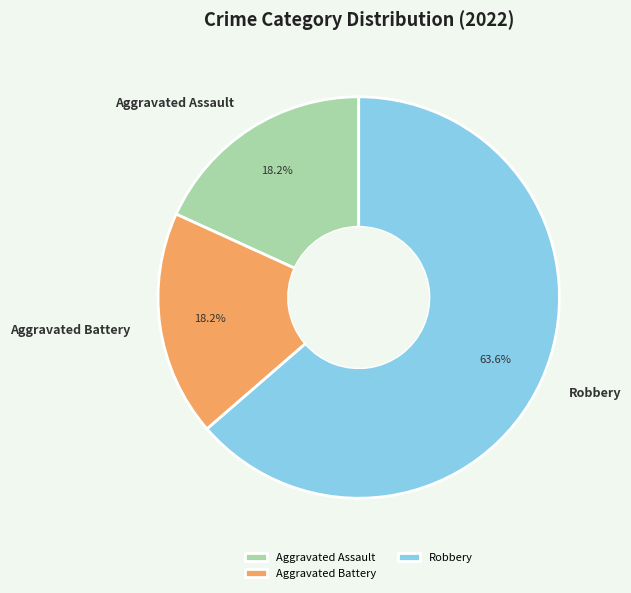

Which has a higher value, Aggravated Assault or Robbery?

Robbery